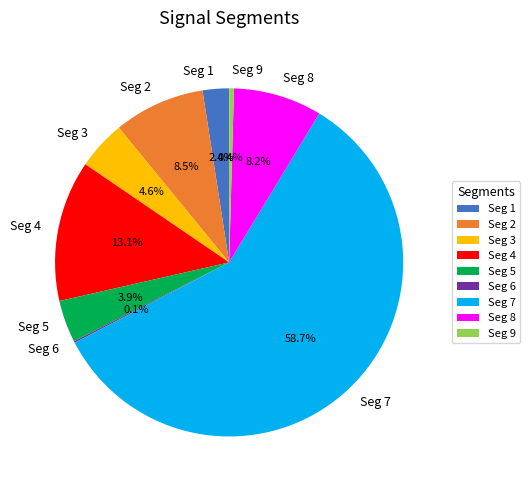

Which slice is the largest?

Seg 7